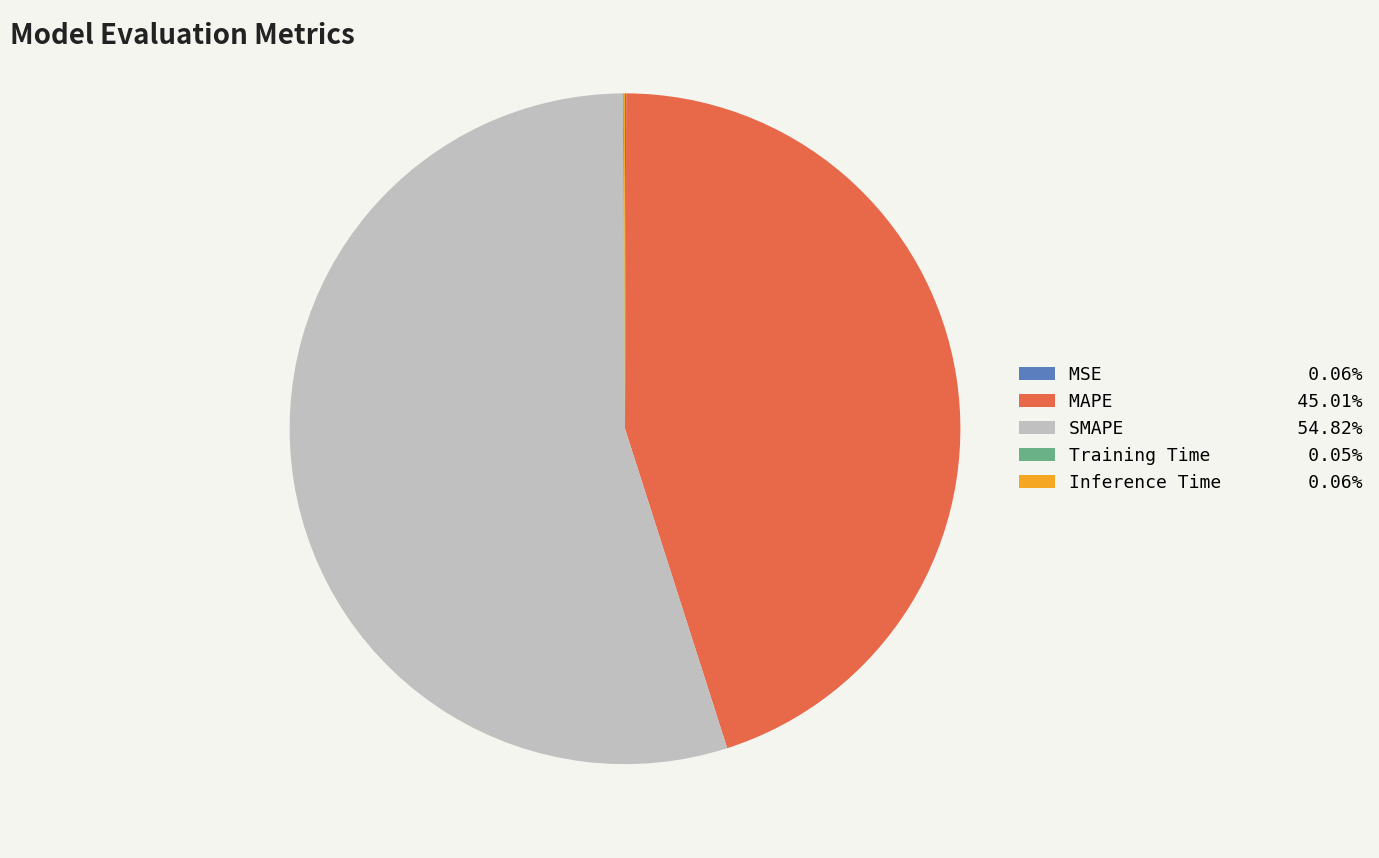

Which slice is the largest?

SMAPE